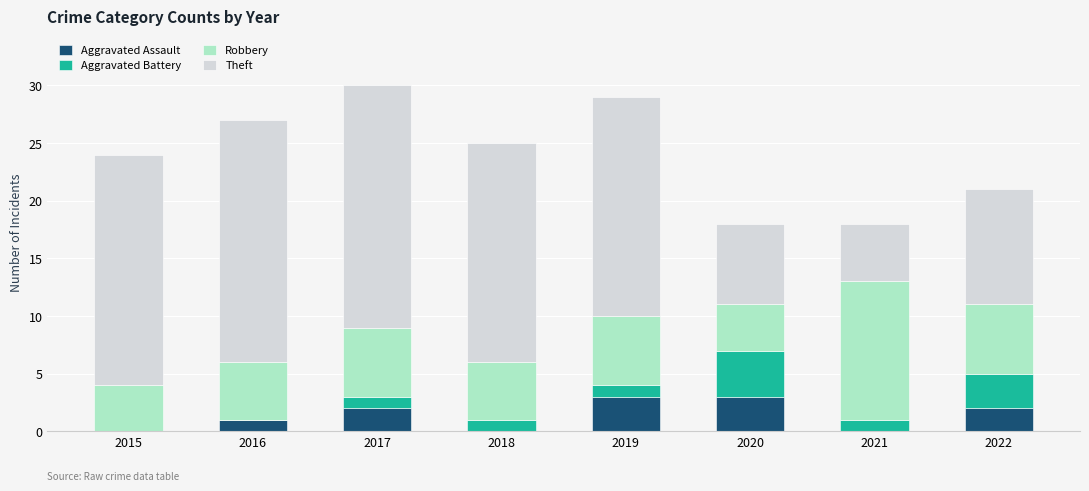

Count the number of categories in the chart.

8